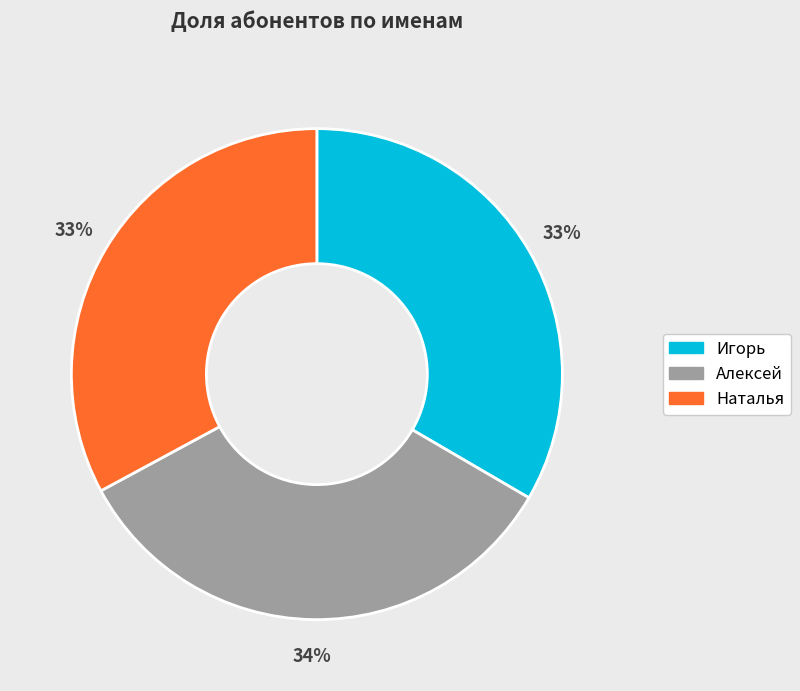

Do Алексей and Наталья together represent more than half of the pie?

Yes